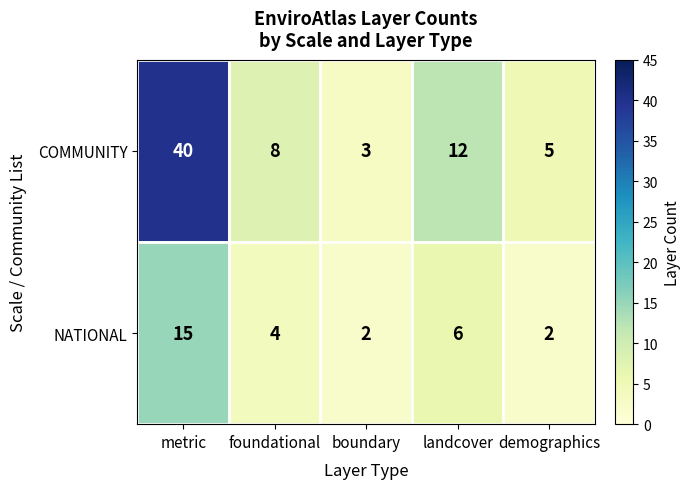

The value of NATIONAL at demographics is 2. True or false?

True